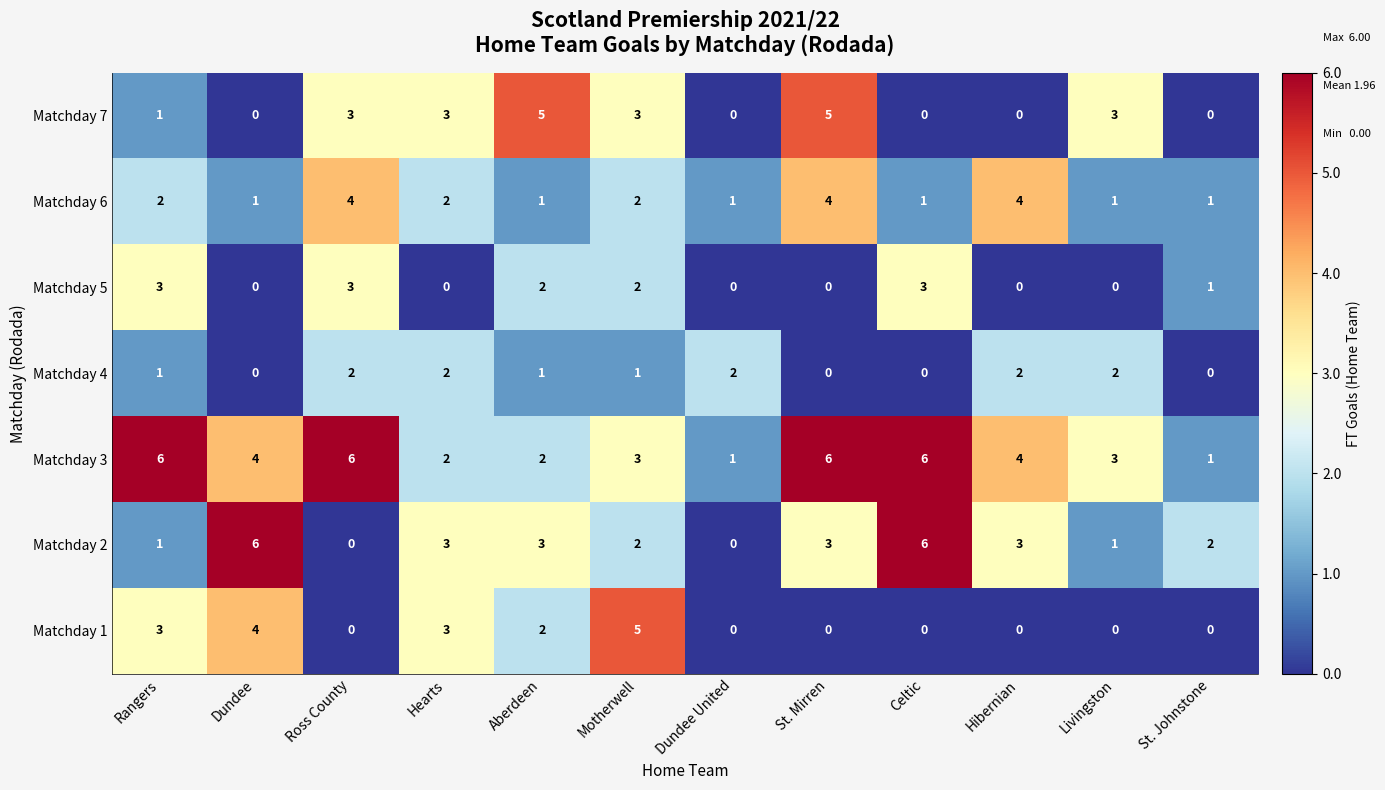

At how many categories does at least one series exceed 1?

12